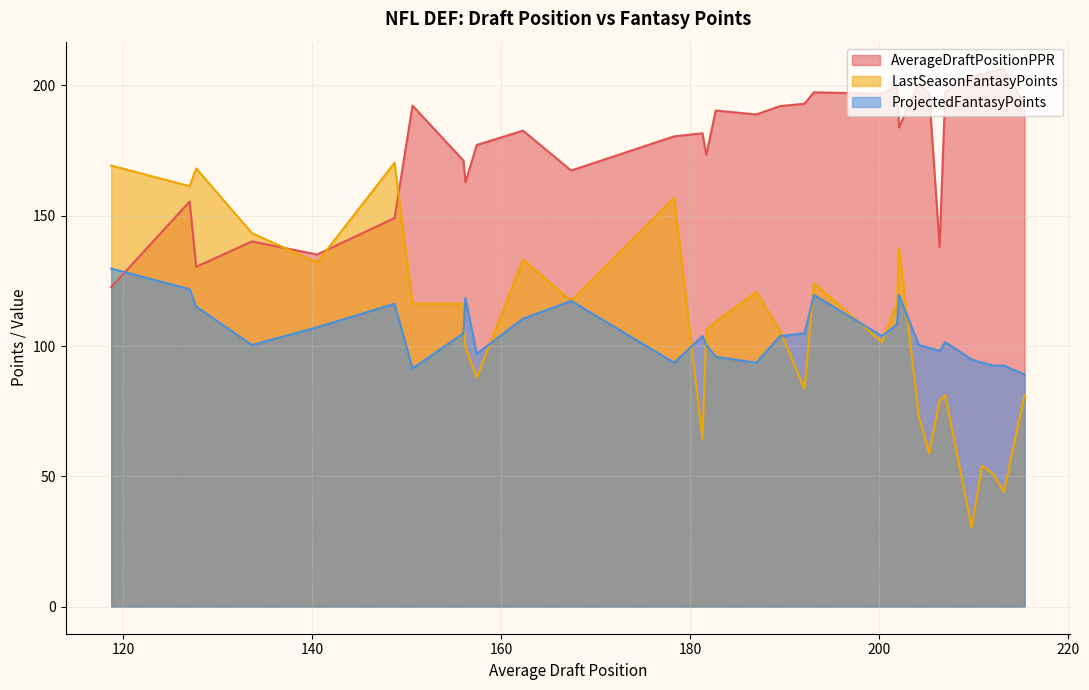

What is the highest value of the AverageDraftPositionPPR series?

206.4